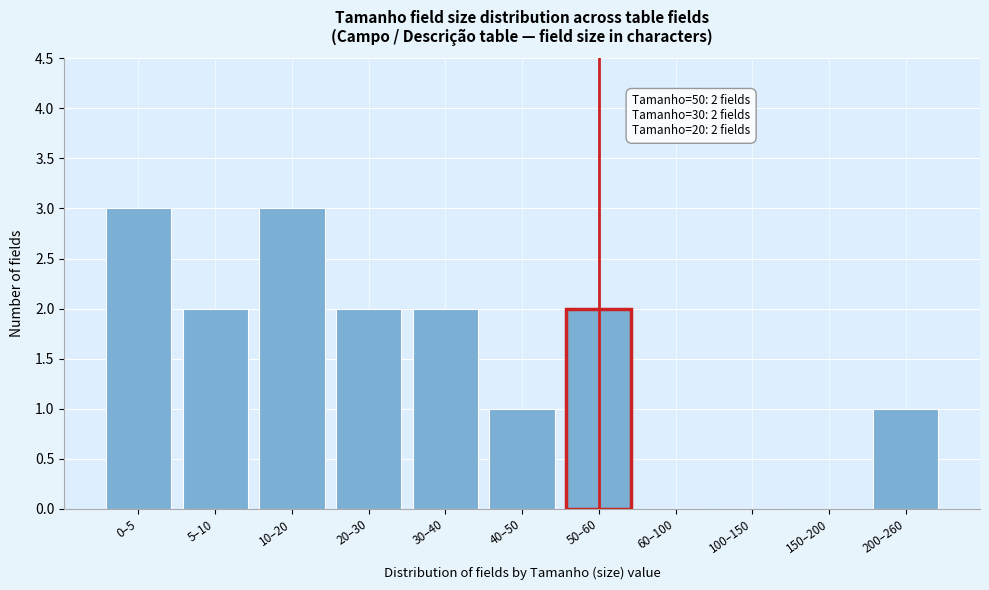

Reading right to left, transcribe all the data shown in this chart.

200–260=1	150–200=0	100–150=0	60–100=0	50–60=2	40–50=1	30–40=2	20–30=2	10–20=3	5–10=2	0–5=3